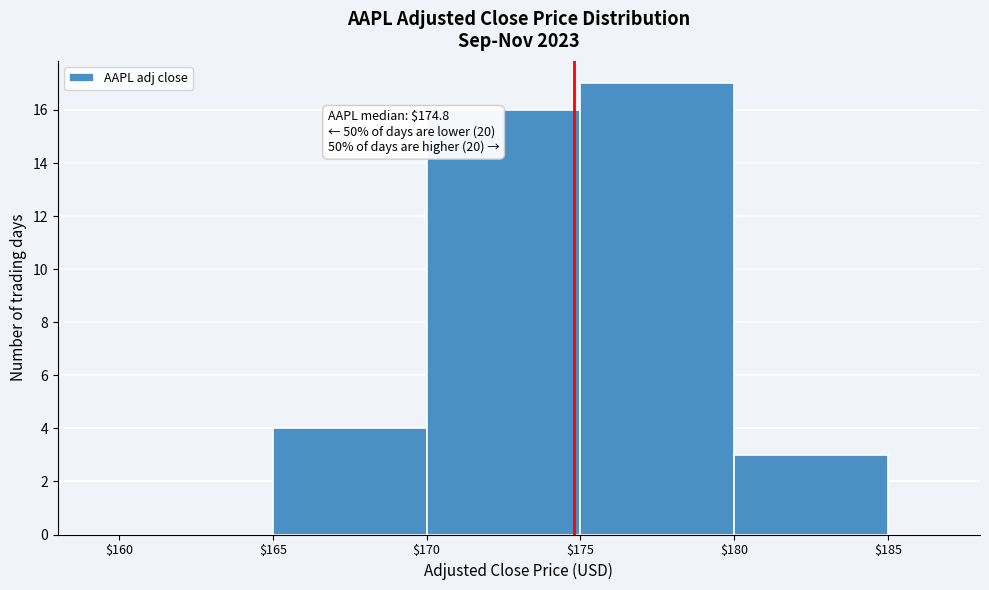

Which range on the x-axis has the tallest bar?

$175 to $180